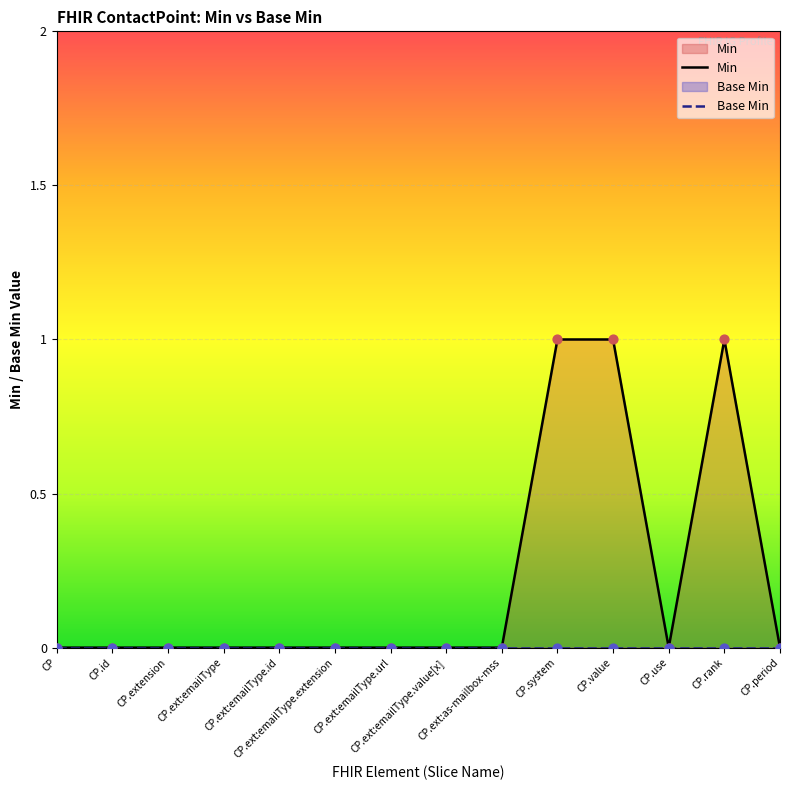

Is the value of Min at CP.period greater than the value of Base Min at CP.period?

No